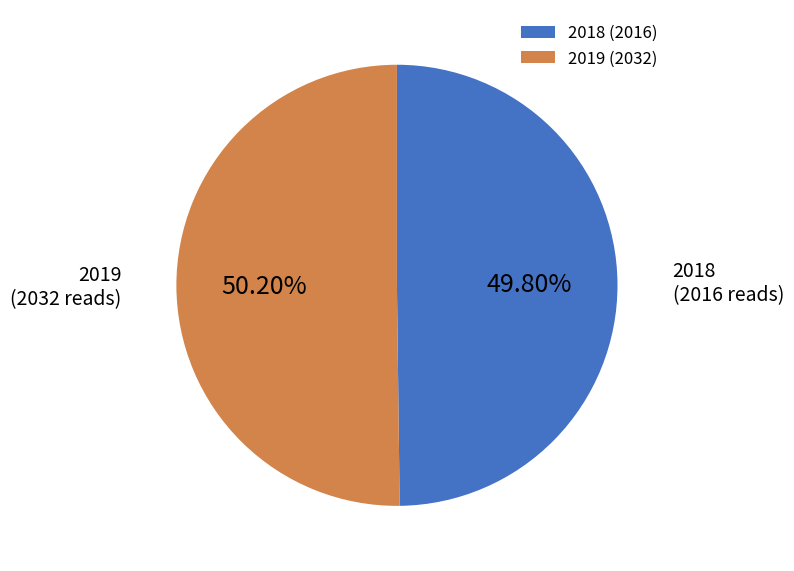

Is the sum of 2018 (2016) and 2019 (2032) greater than half?

Yes